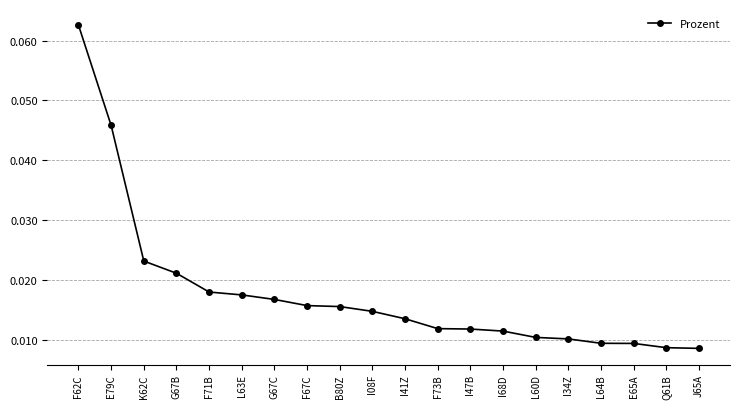

How many lines are shown in the chart?

1